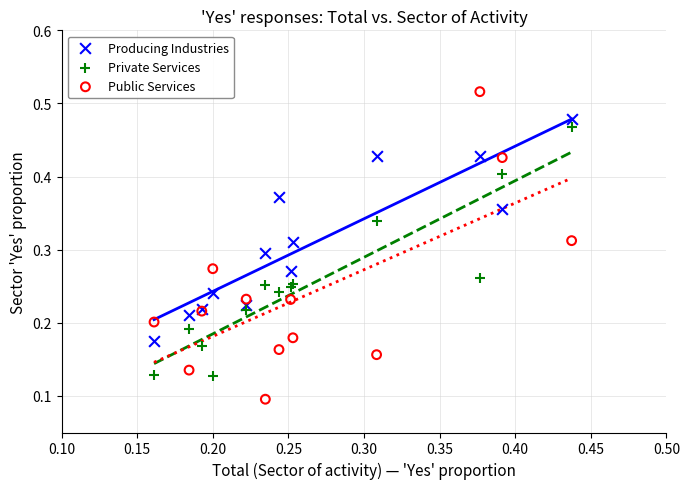

What are all the series names shown in the legend?

Producing Industries, Private Services, Public Services